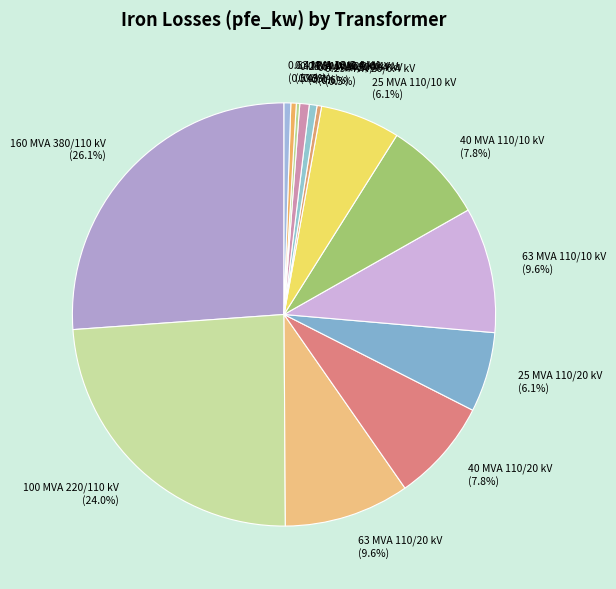

What portion of the pie excludes 40 MVA 110/10 kV?

92.2%